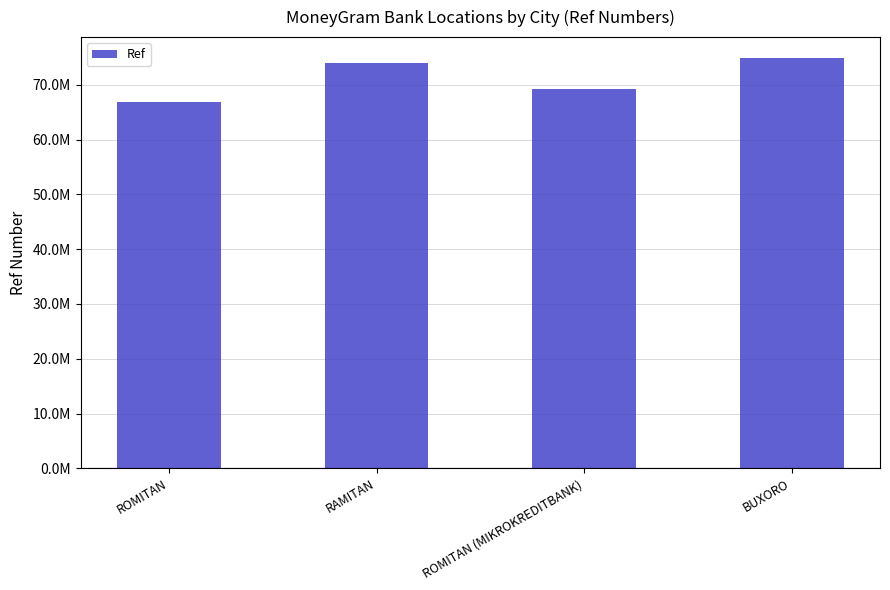

True or false: the data shows 109452478 at ROMITAN (MIKROKREDITBANK).

False